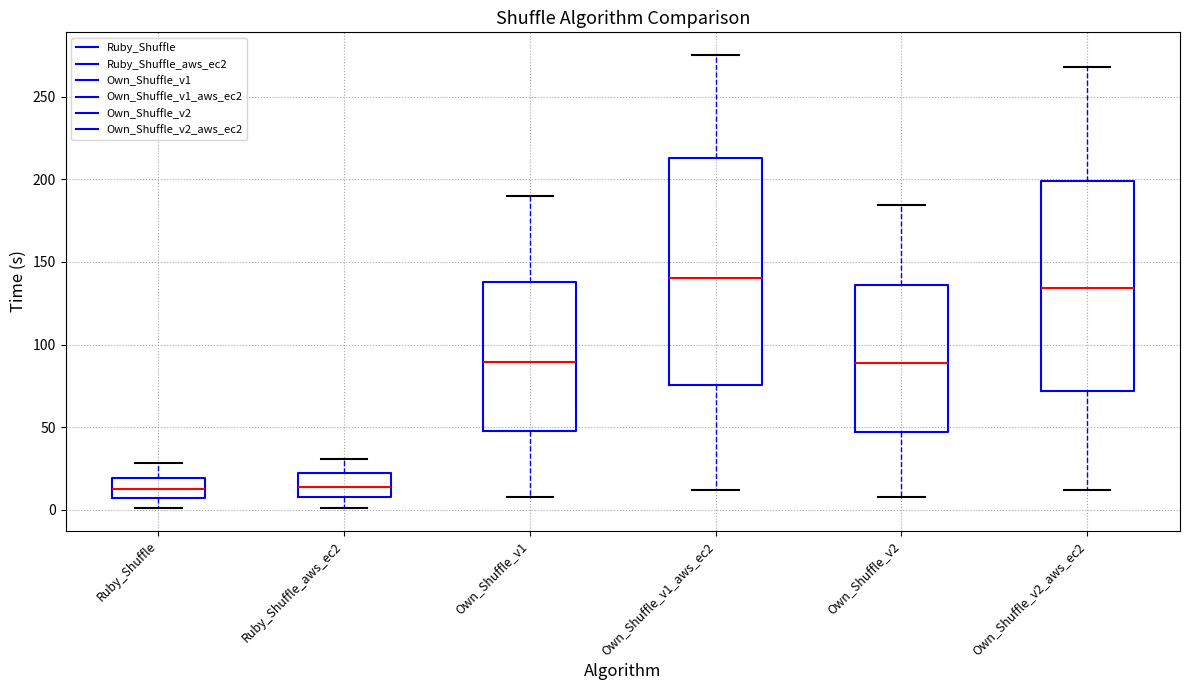

Reading left to right, read every box against the y-axis: the position of its median line, the range the box covers, and the ends of its whiskers. The values are not printed on the chart, so give them approximately, as read against the axis.

Ruby_Shuffle: median 10, box 5 to 20, whiskers 0 to 30
Ruby_Shuffle_aws_ec2: median 15, box 10 to 25, whiskers 0 to 30
Own_Shuffle_v1: median 90, box 50 to 140, whiskers 10 to 190
Own_Shuffle_v1_aws_ec2: median 140, box 75 to 215, whiskers 10 to 275
Own_Shuffle_v2: median 90, box 45 to 135, whiskers 10 to 185
Own_Shuffle_v2_aws_ec2: median 135, box 70 to 200, whiskers 10 to 270